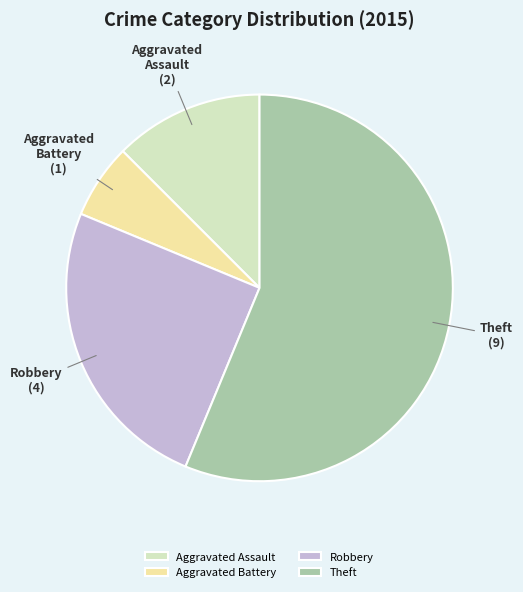

Does Aggravated Battery account for over 50% of the chart?

No